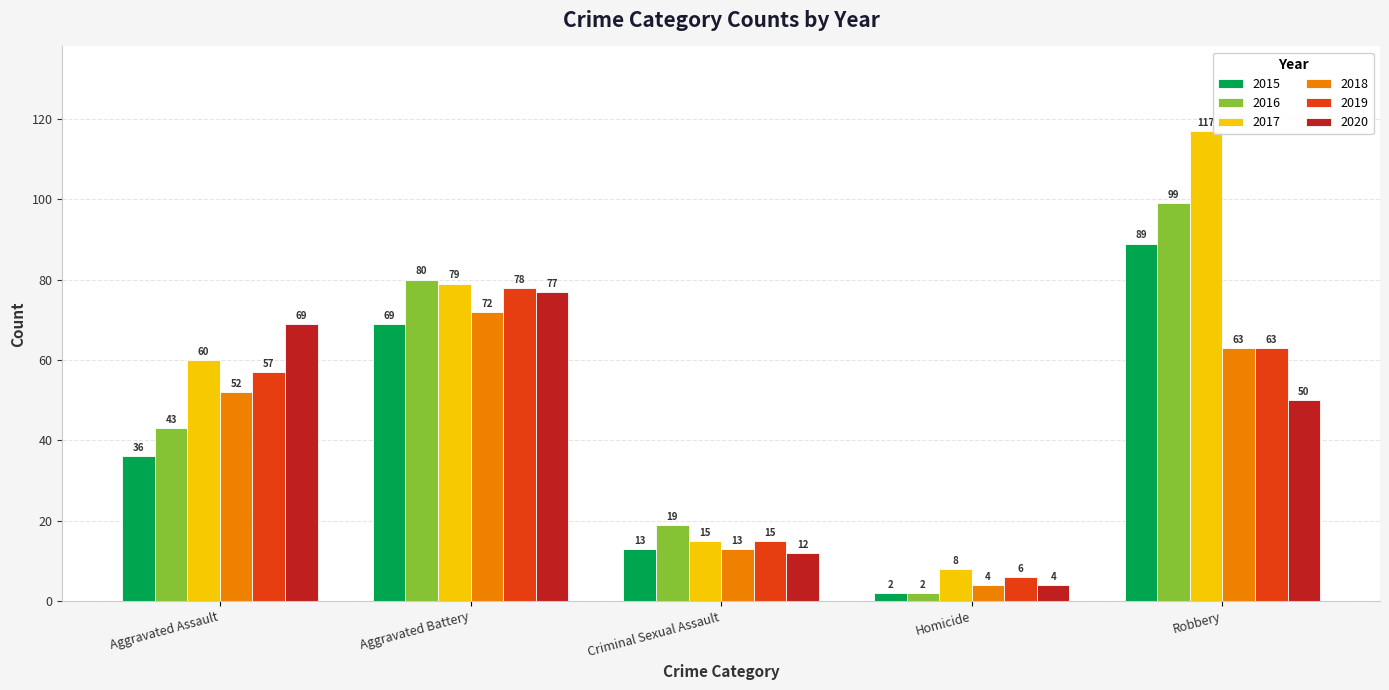

What is the label of the 4th bar from the left?

Homicide